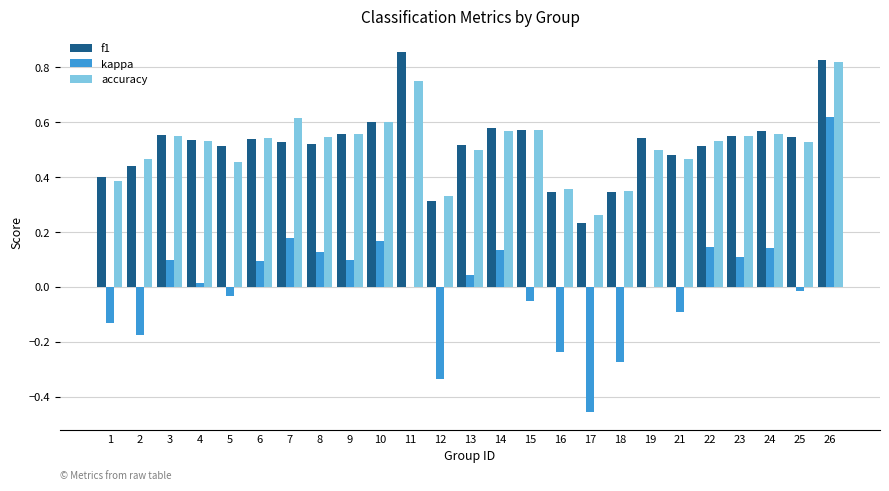

What is the sum of all f1 values?

13.0